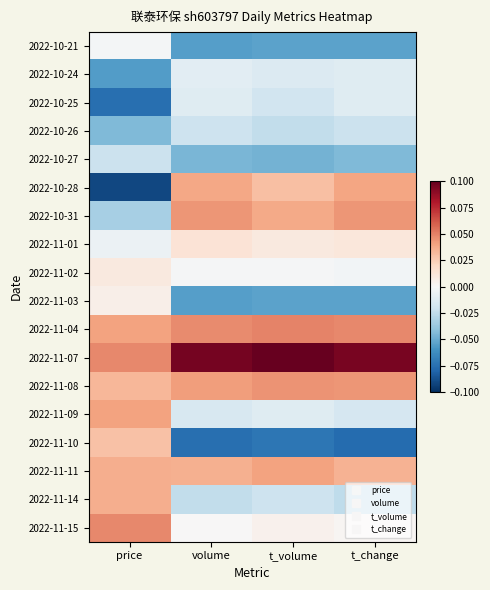

What is the spread (max minus min) of values at t_volume?

0.2